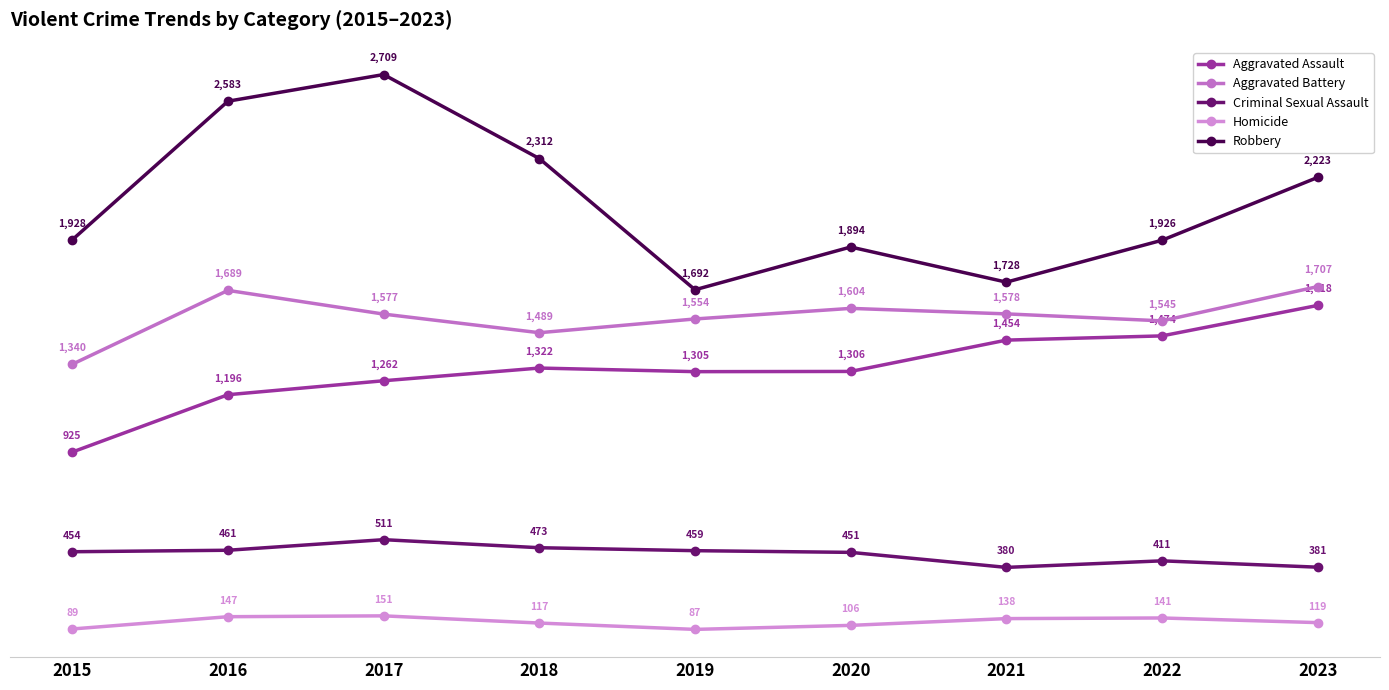

What is the value of the Aggravated Assault point at the 9th from the left?

1618